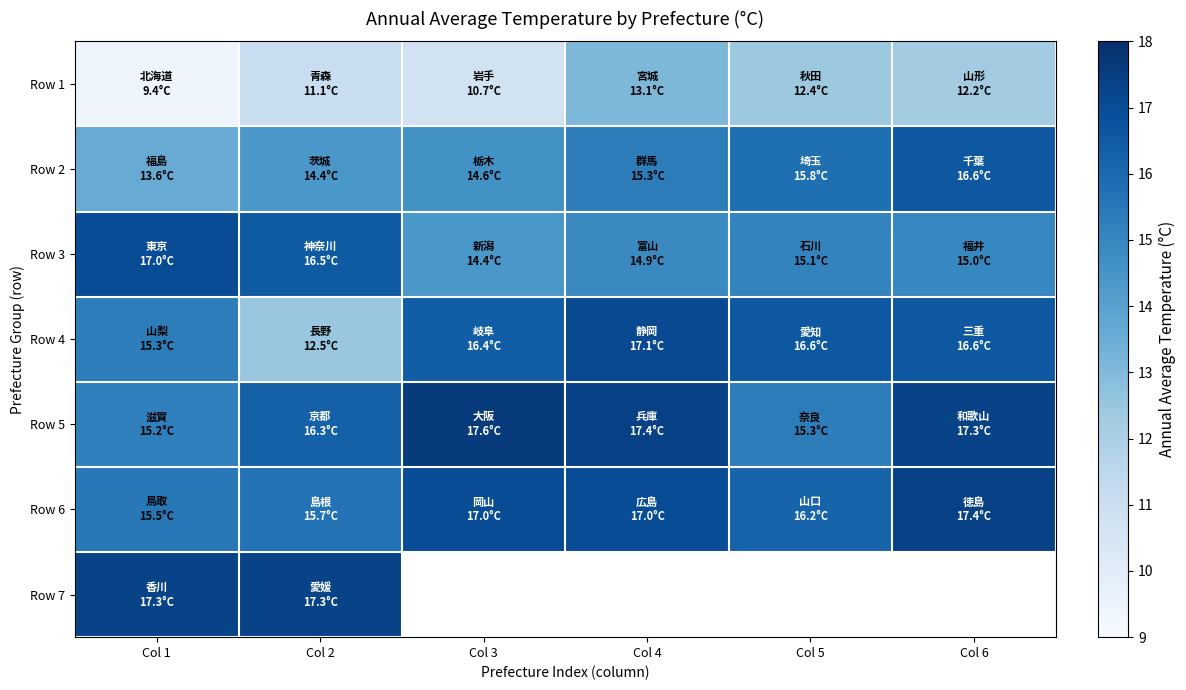

At Col 1, list the series in order from smallest to largest.

Row 1, Row 2, Row 5, Row 4, Row 6, Row 3, Row 7